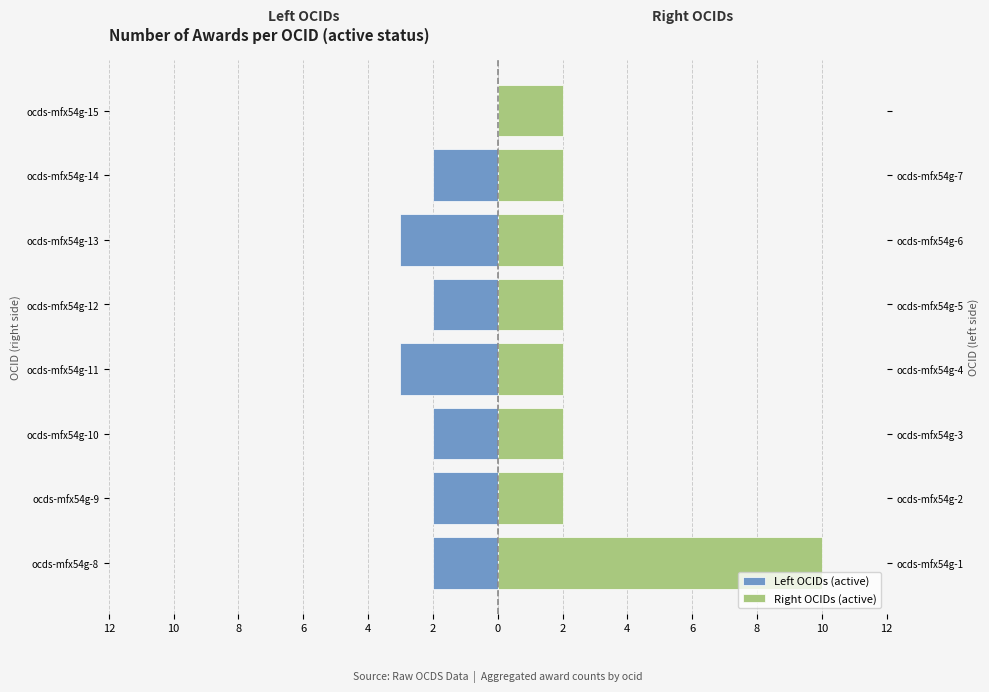

What is the total value across all series at ocds-mfx54g-11?

-1